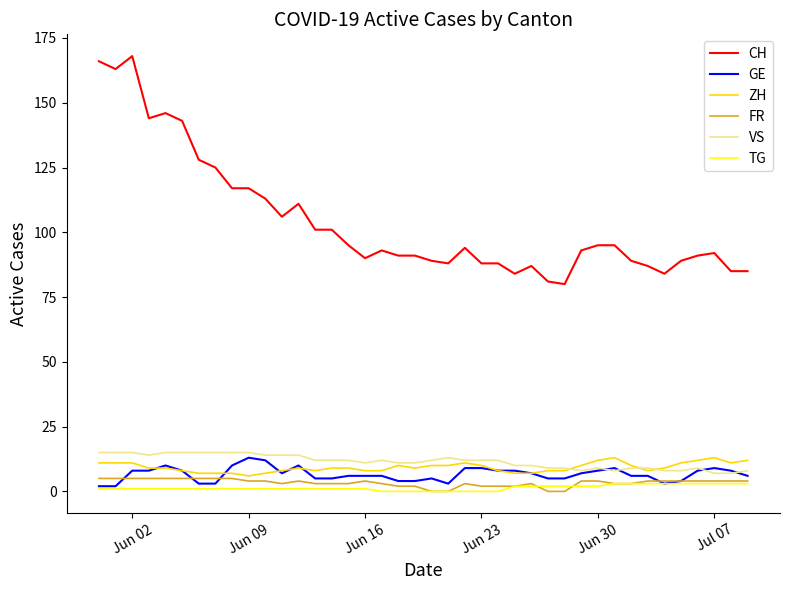

What is the highest value of the TG series?

3